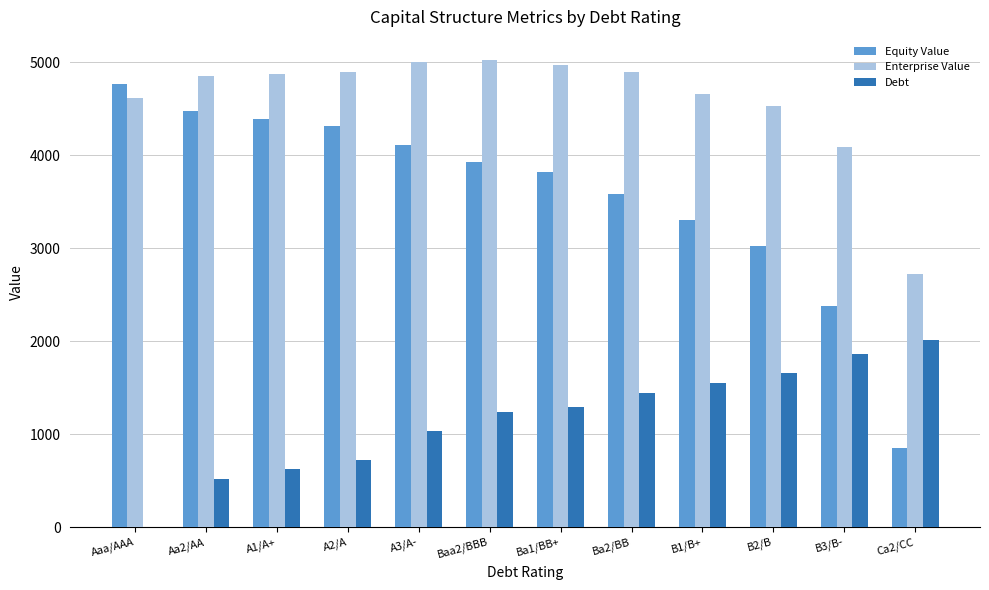

What is the sum of all Debt values?

13947.9